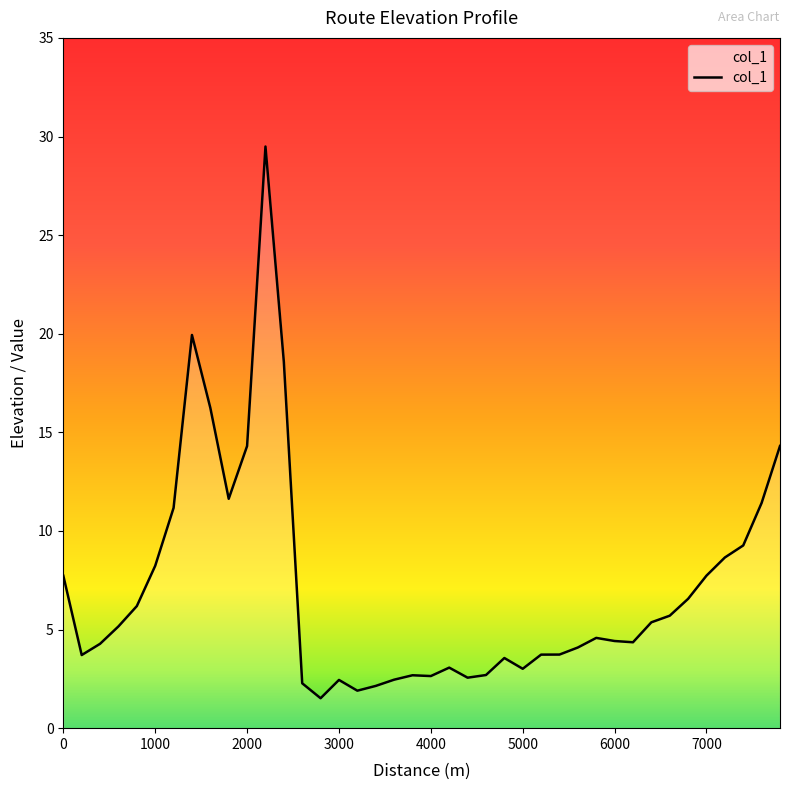

What is the greatest value displayed?

29.5